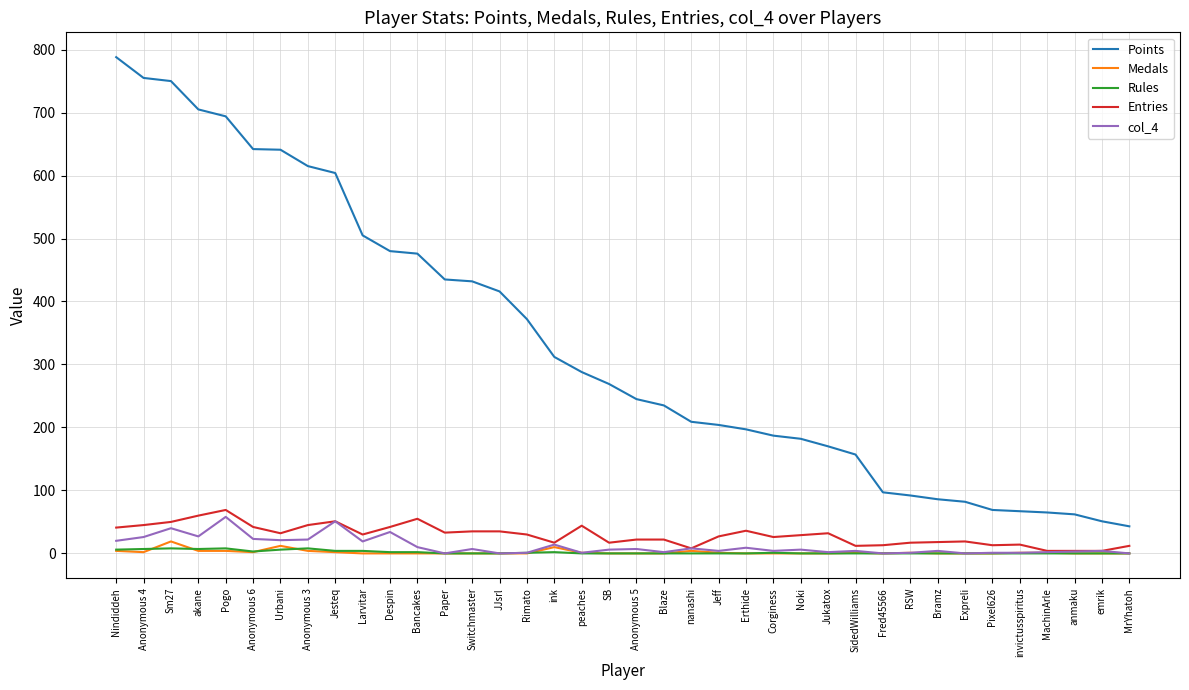

What are all the series names shown in the legend?

Points, Medals, Rules, Entries, col_4